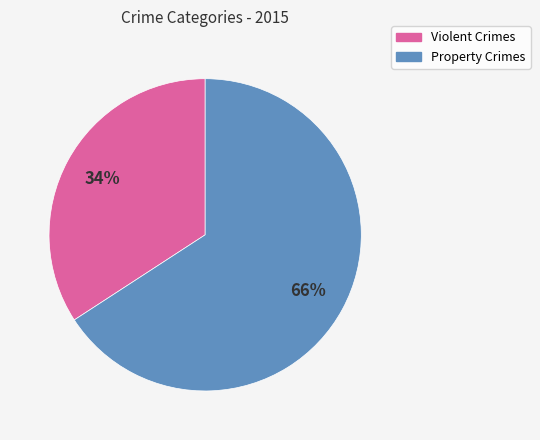

Is there any slice that represents more than half of the pie?

Yes